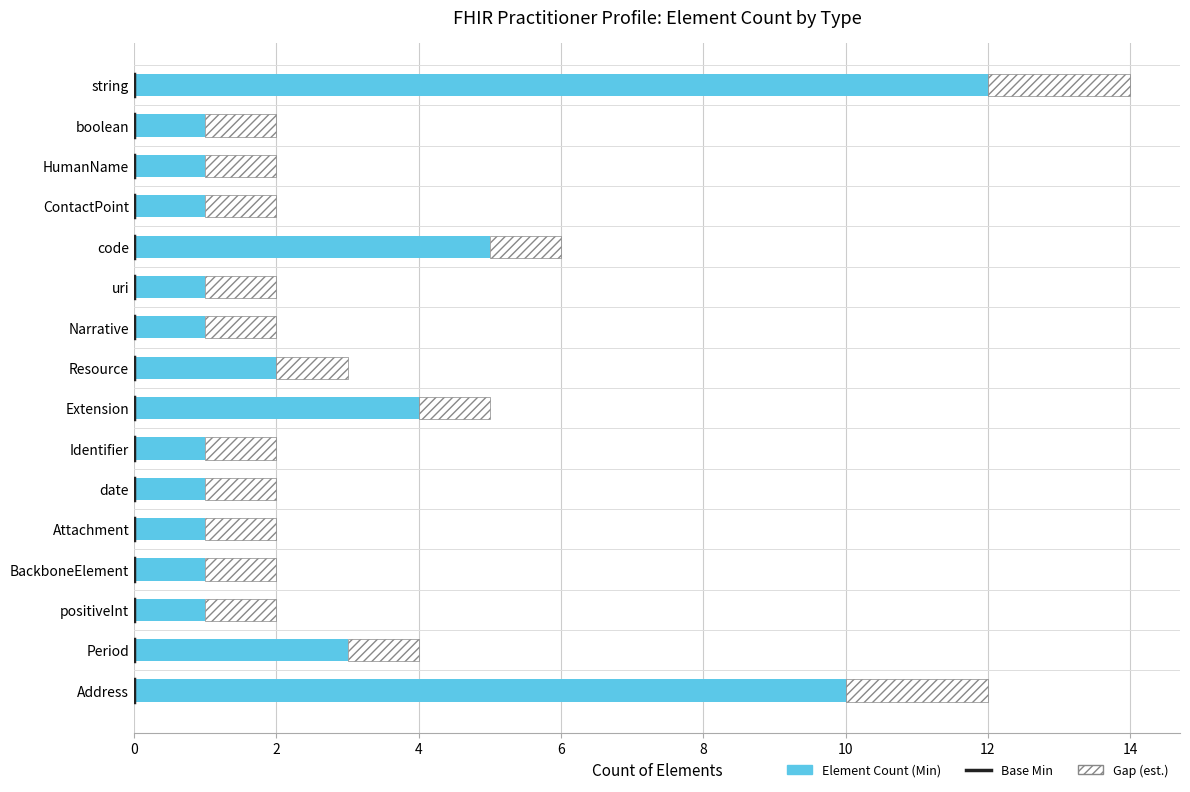

What is the value of the 5th bar from the left?

5